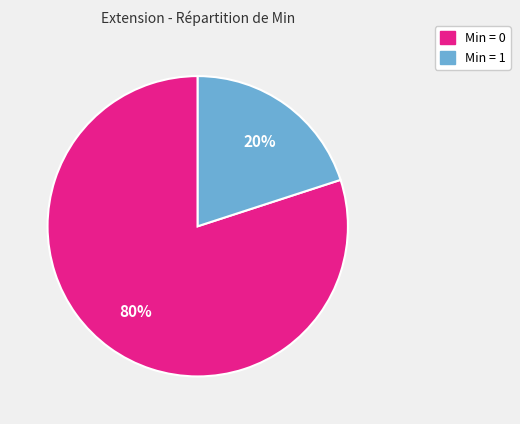

Is there a majority slice in this chart?

Yes